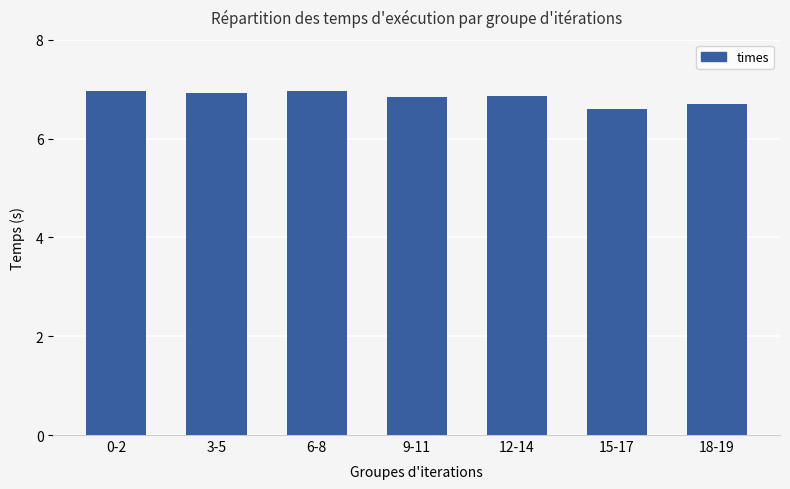

Read the value at 18-19.

6.7